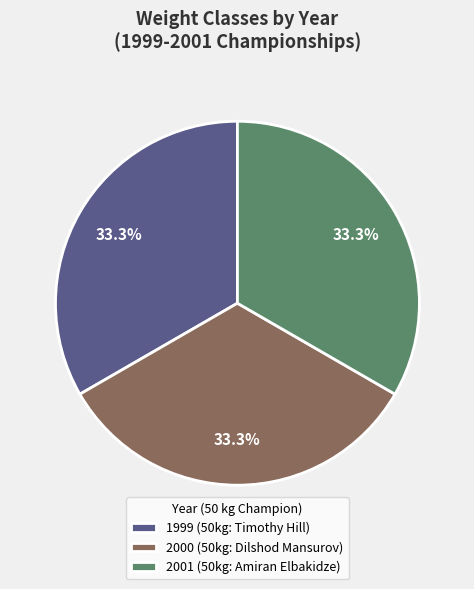

The 1999 slice represents 33% of the pie. True or false?

True